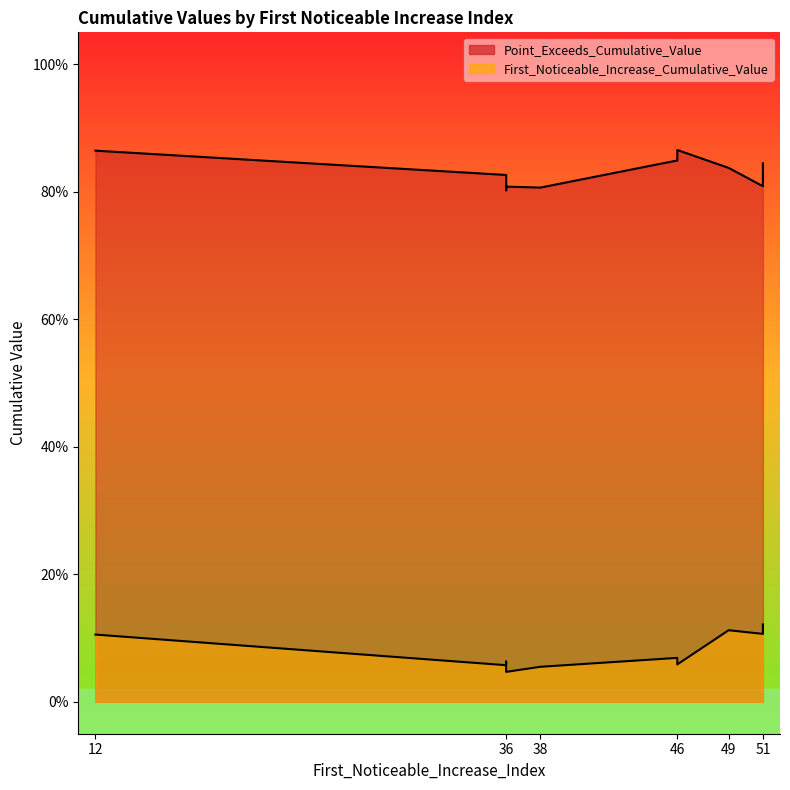

What is the value of the Point_Exceeds_Cumulative_Value point at the 4th from the left?

0.8